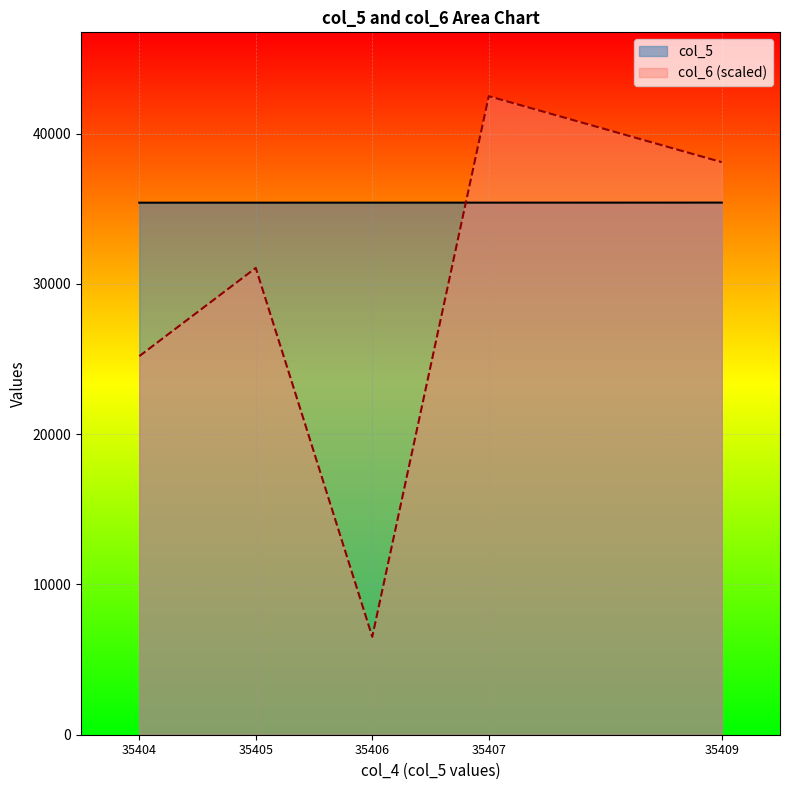

At which label does col_5 reach its peak?

35409